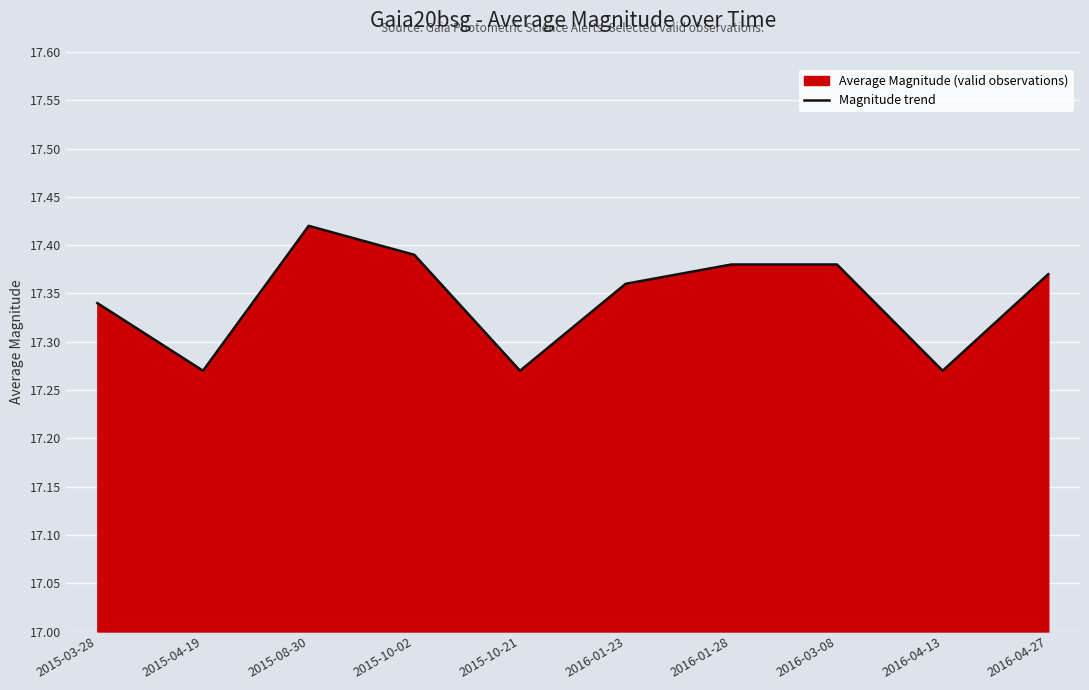

Which category has the lowest value across all series?

2015-04-19